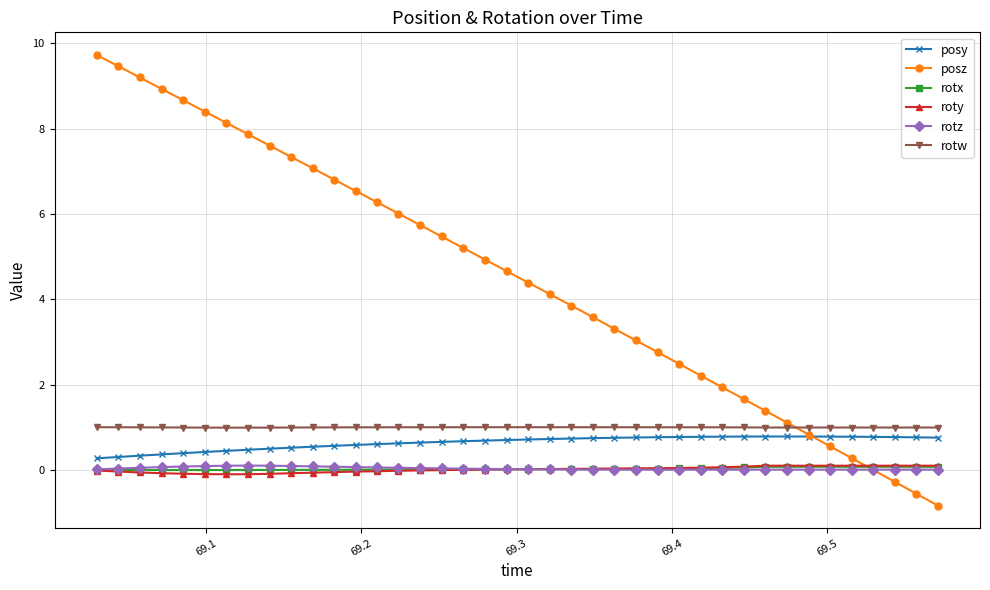

Which series has the widest spread of values?

posz